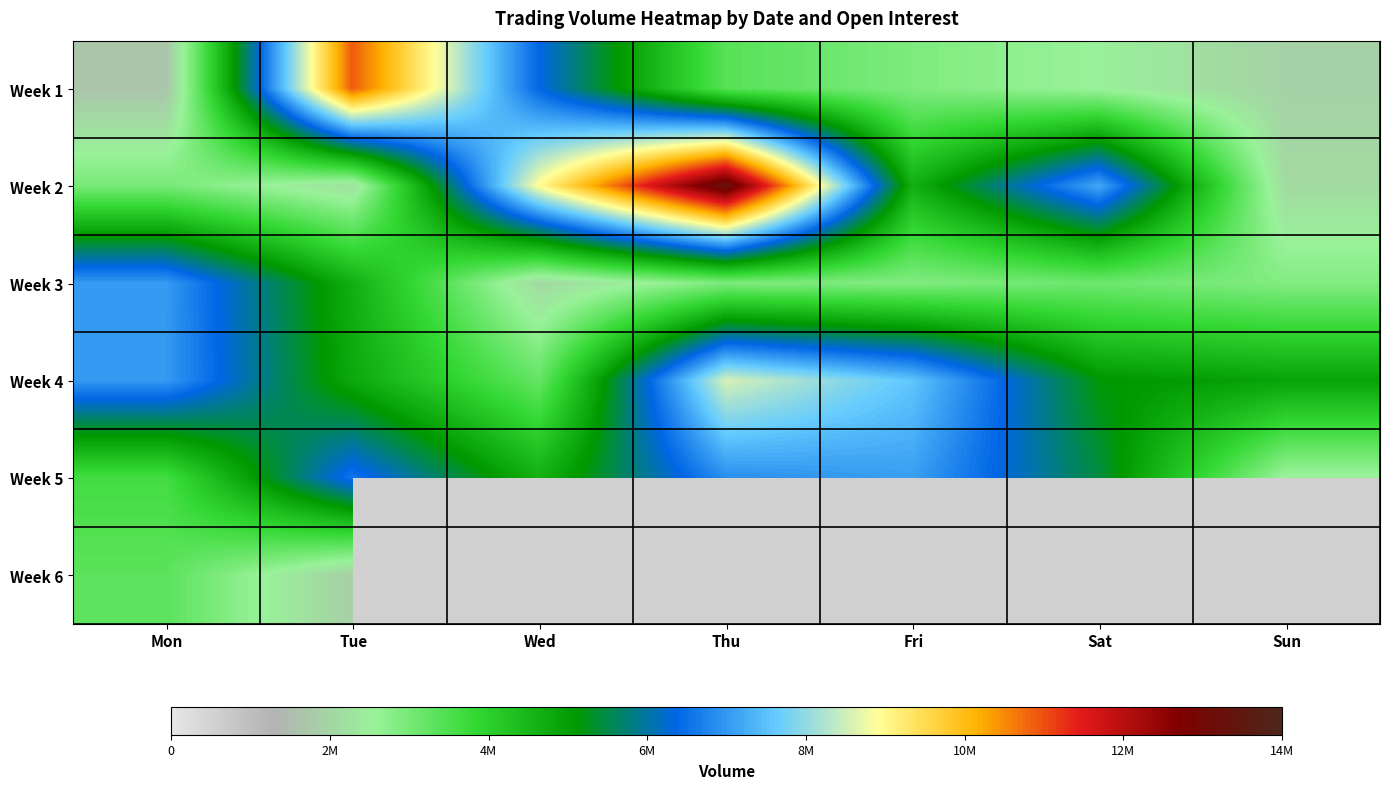

At which label does Week 5 reach its peak?

Fri